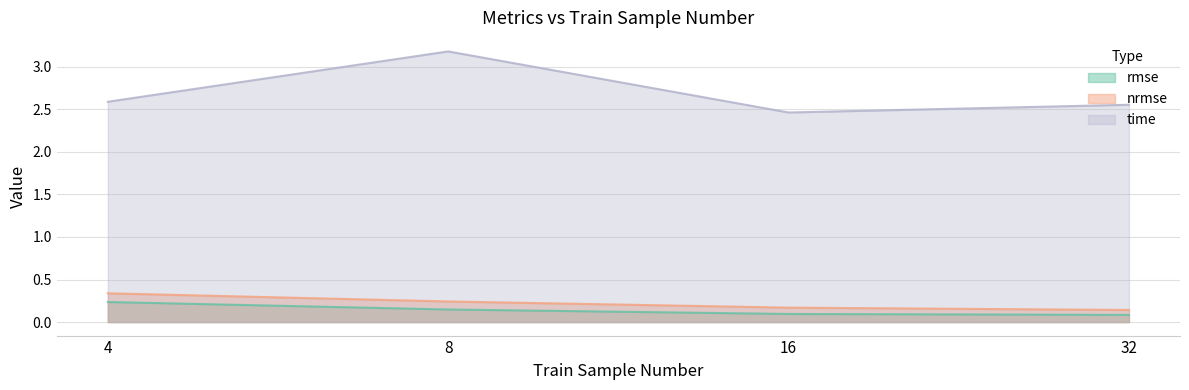

What is the average value of the nrmse series?

0.2